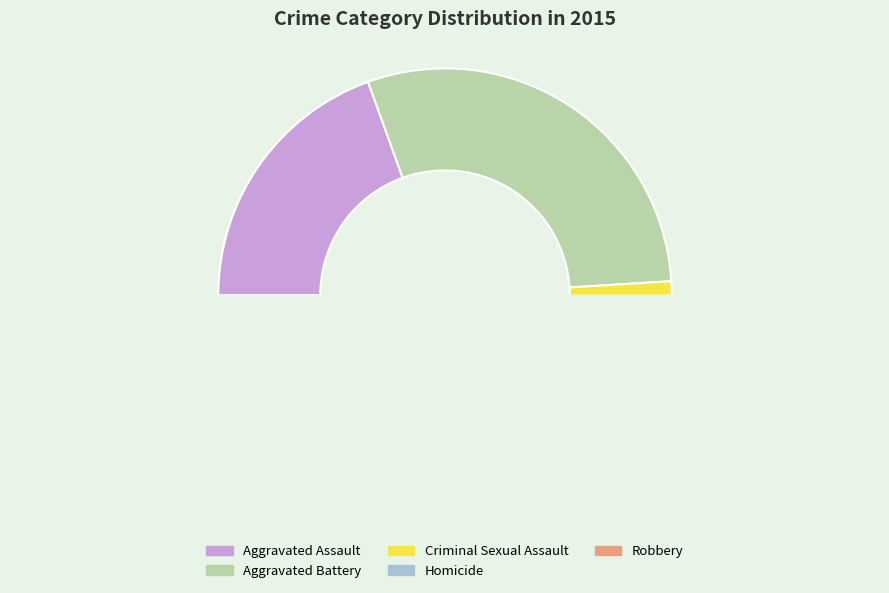

The Robbery slice represents 27% of the pie. True or false?

False